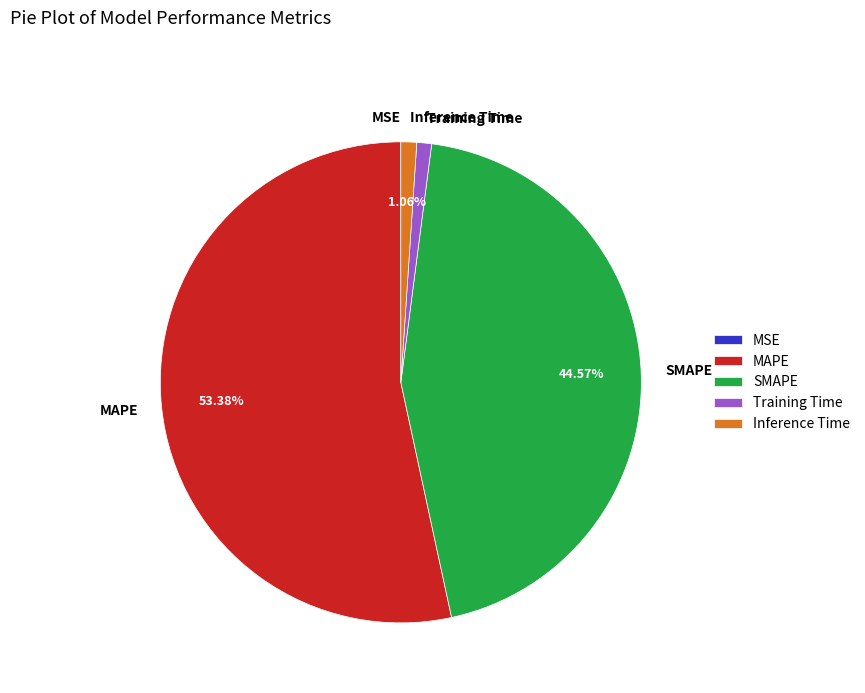

What is the largest slice in the pie chart?

MAPE